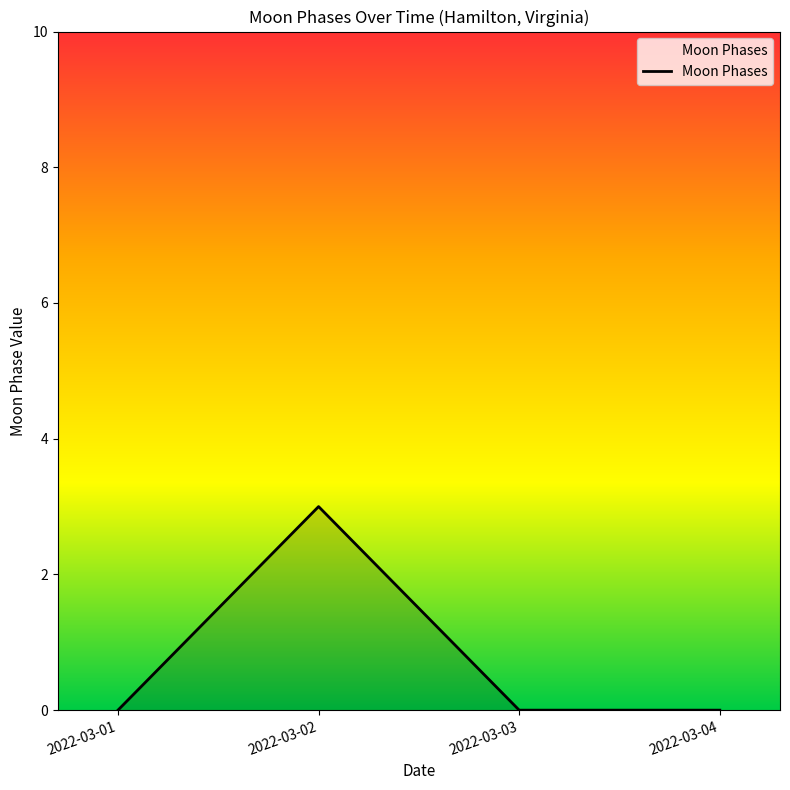

Reading left to right, list all the values displayed in this chart.

2022-03-01=0	2022-03-02=3	2022-03-03=0	2022-03-04=0